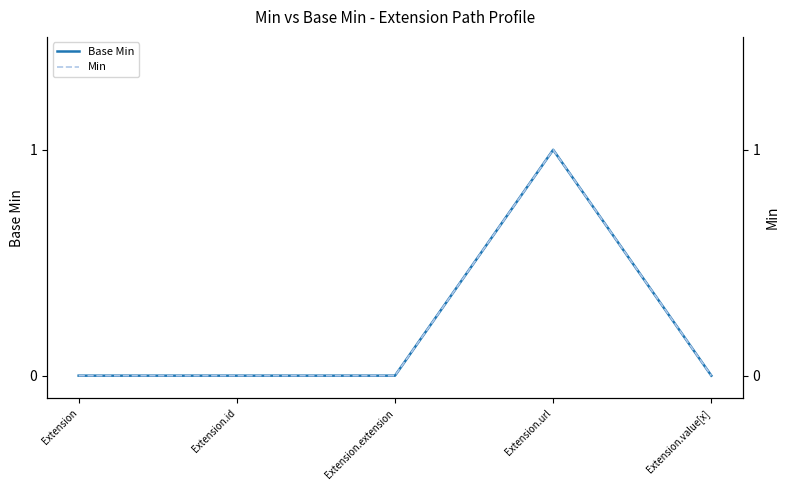

Reading right to left, extract all data points from this chart.

Base Min: Extension.value[x]=0	Extension.url=1	Extension.extension=0	Extension.id=0	Extension=0
Min: Extension.value[x]=0	Extension.url=1	Extension.extension=0	Extension.id=0	Extension=0